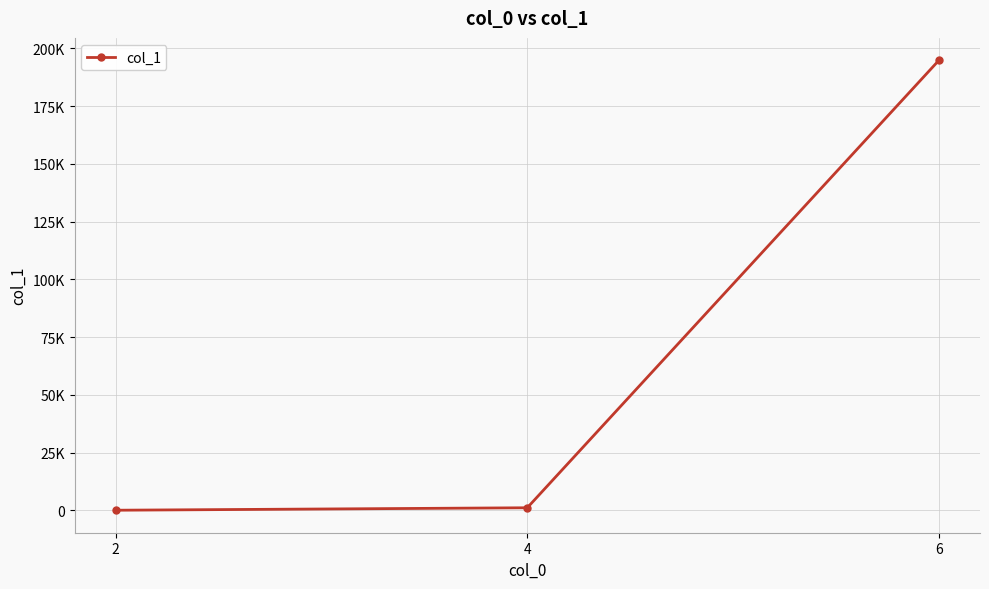

The chart shows a value of 1072 at 4. True or false?

True